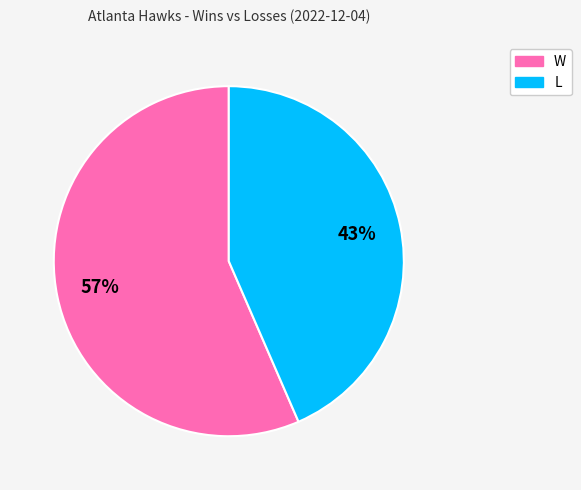

Which slice represents more than half of the pie?

W